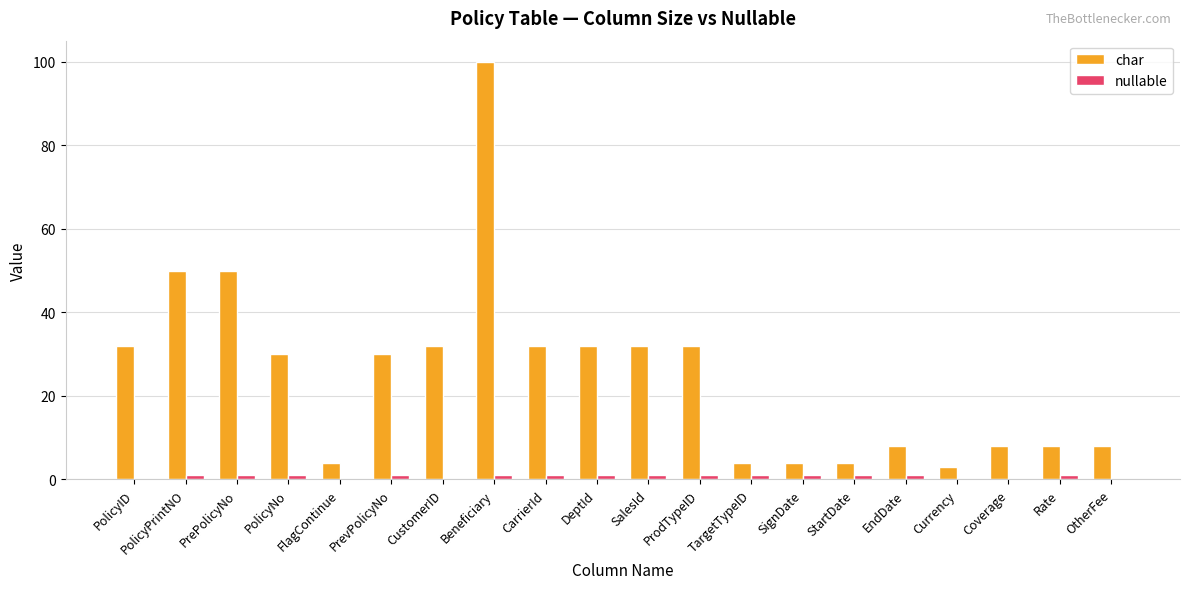

True or false: char has a value of 100 at Beneficiary.

True